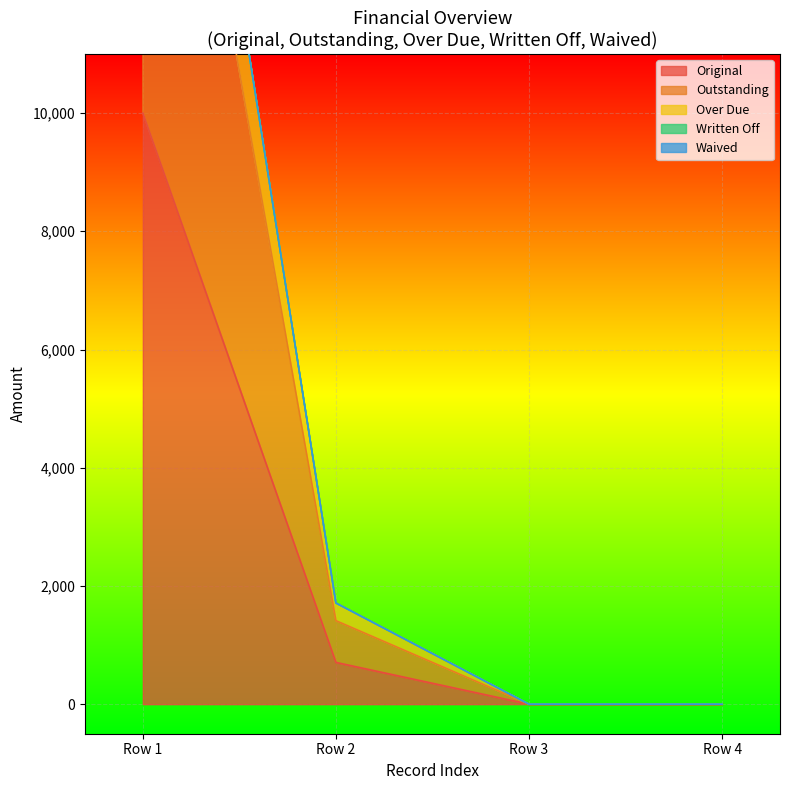

True or false: Original has more than 1 interior local peaks.

False